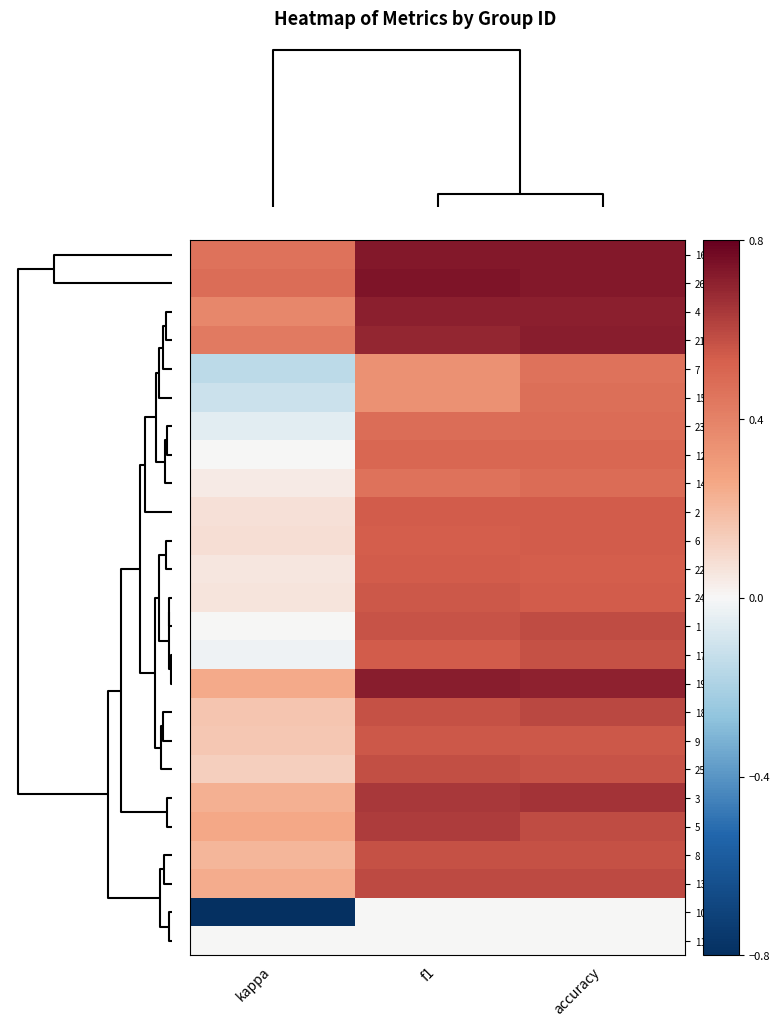

Between f1 and kappa, which is larger?

f1